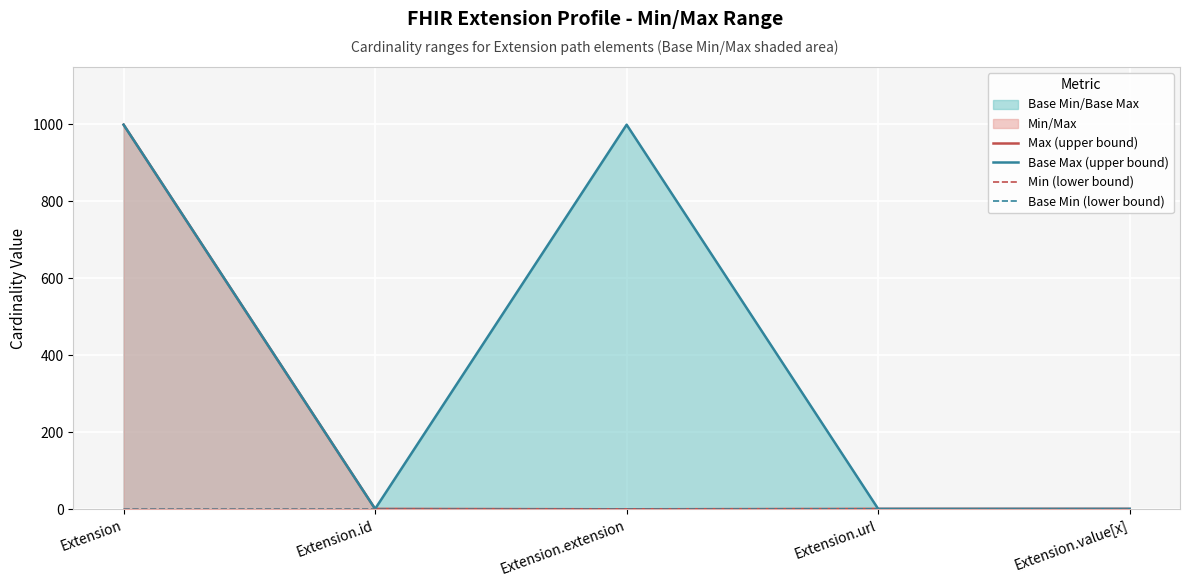

What is the sum of all Base Min (lower bound) values?

1